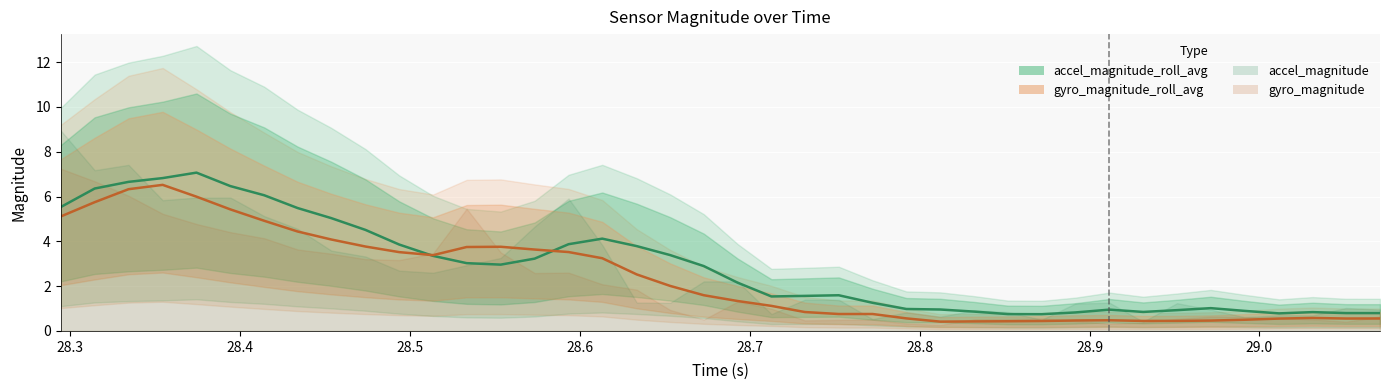

Which series has the largest total across all categories?

accel_magnitude_roll_avg